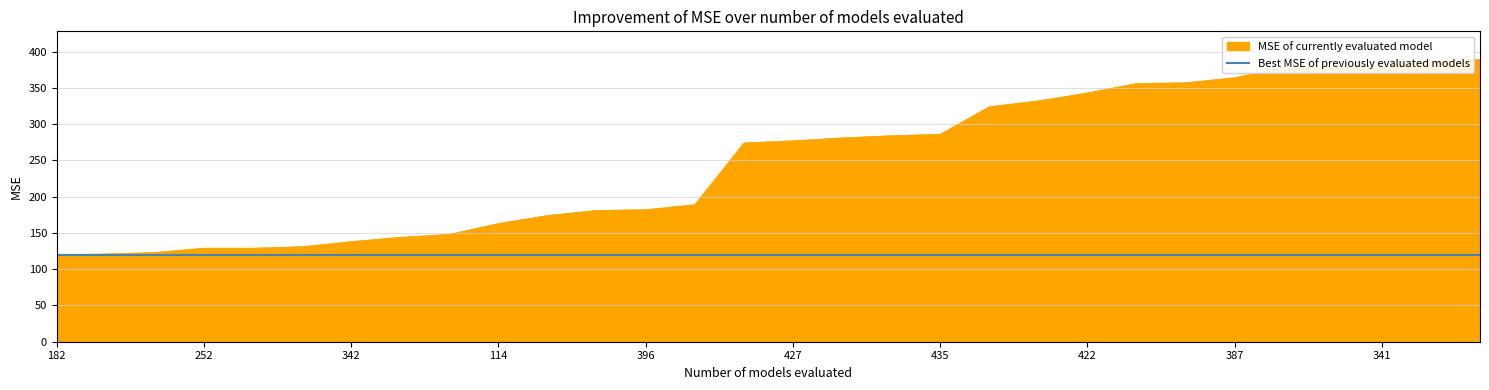

Which series has the largest total across all categories?

MSE of currently evaluated model